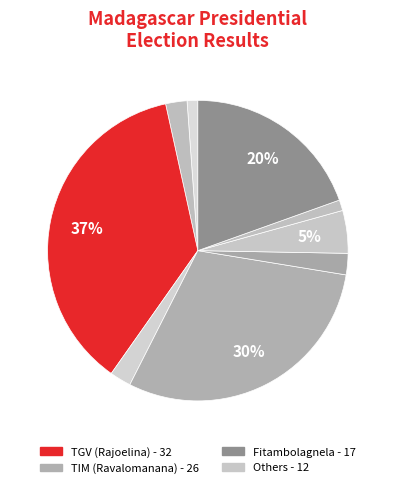

Count the number of slices in the pie.

9